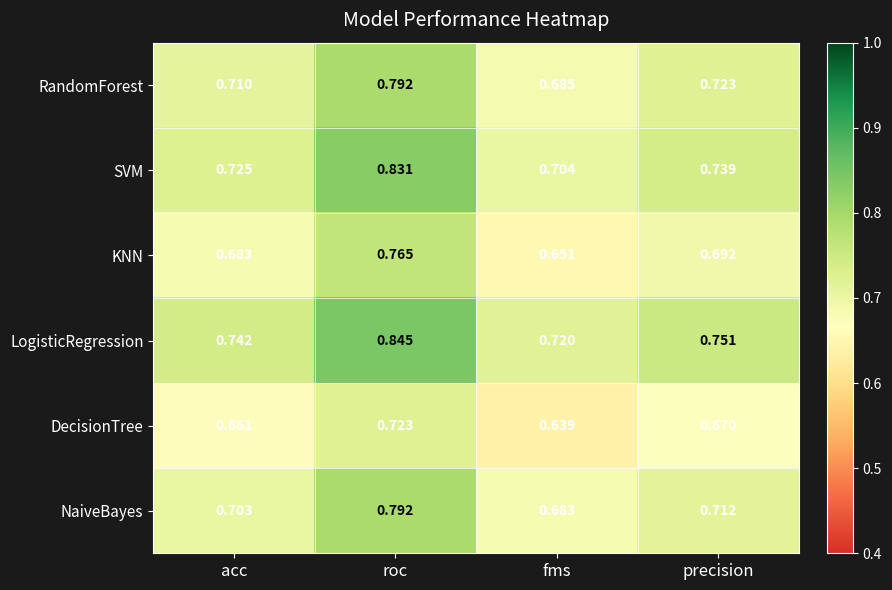

At which label does SVM reach its peak?

roc